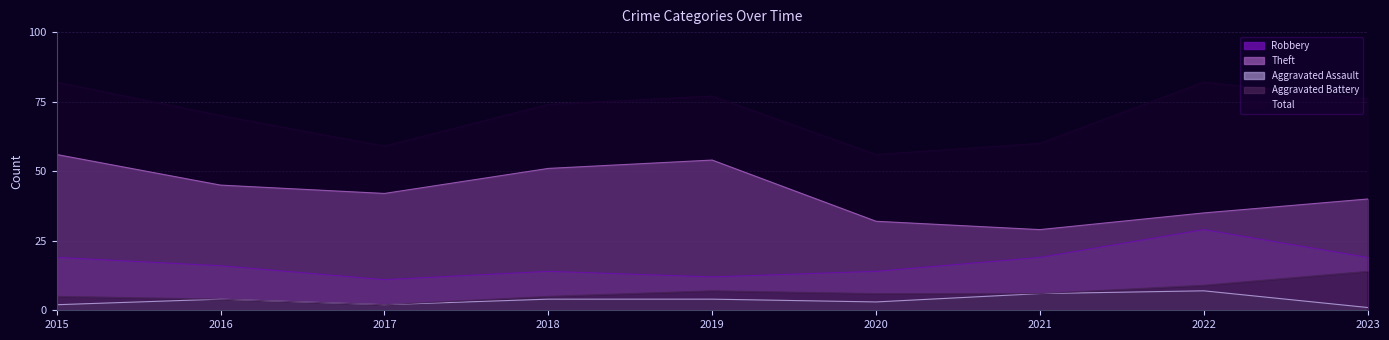

True or false: Robbery has a value of 11 at 2017.

True